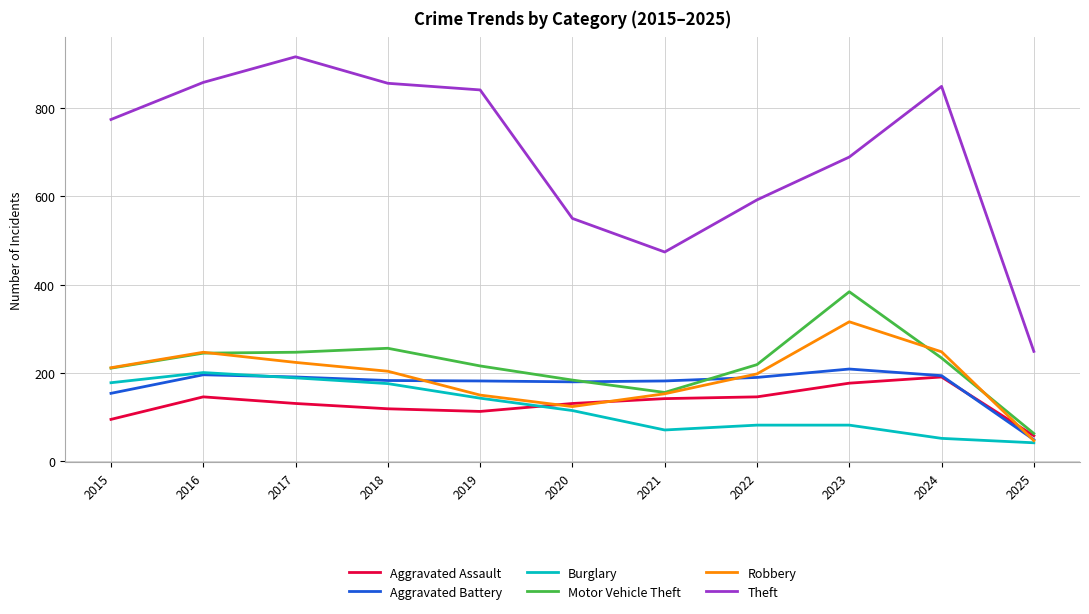

What is the approximate value of Burglary at 2015, to the nearest 50?

200